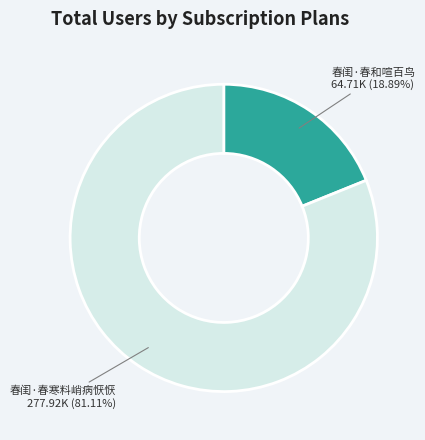

To the nearest percent, what is the difference between the largest and smallest slice percentages?

62%